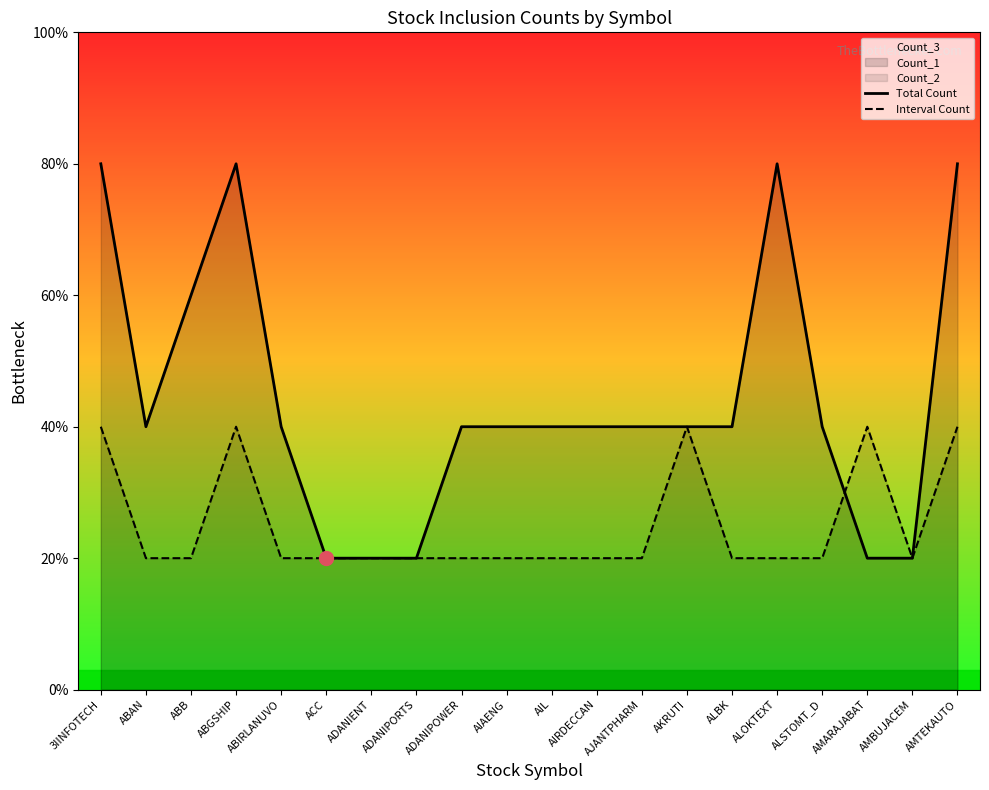

At which category is the sum across all series the highest?

3IINFOTECH